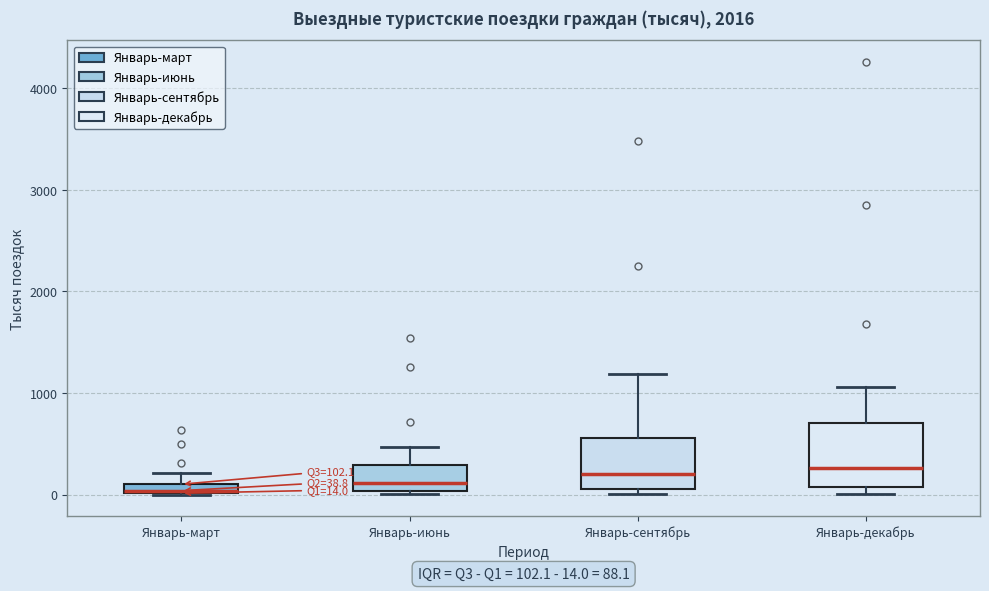

Comparing the boxes themselves (not the whiskers), which one is the tallest?

Январь-декабрь